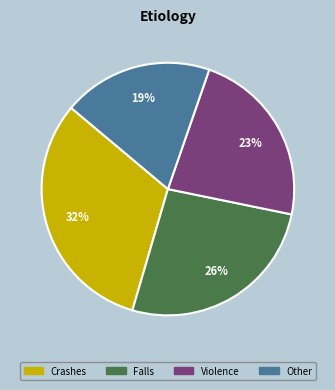

Which has a higher value, Falls or Other?

Falls